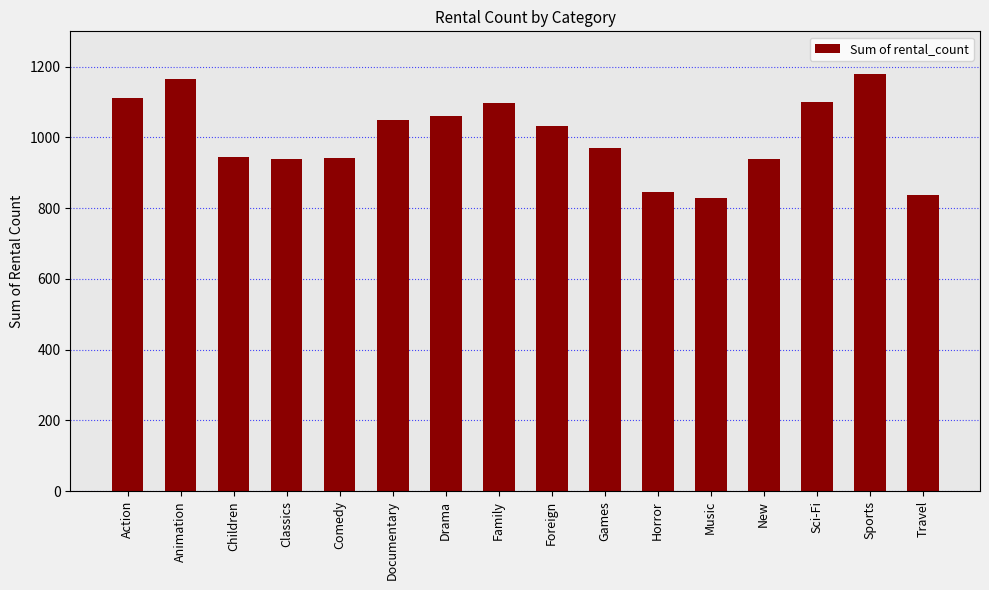

How many values are below 1033?

8